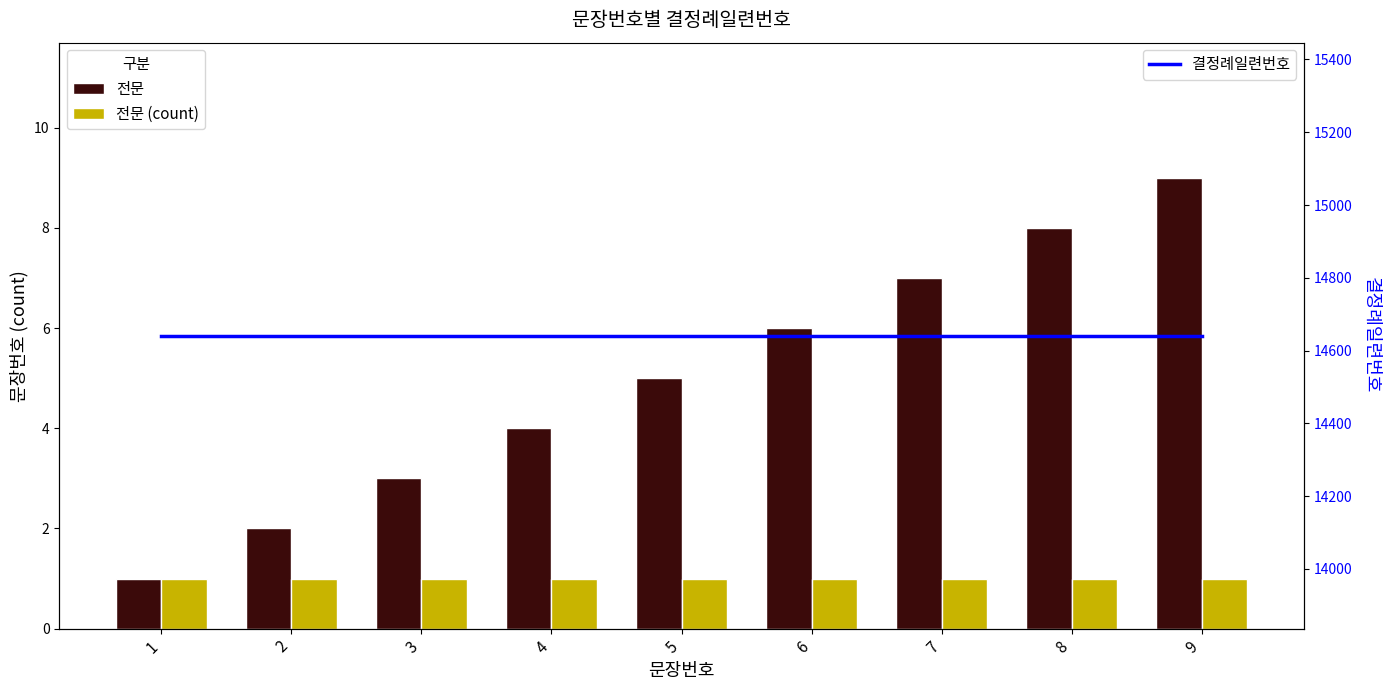

Reading left to right, extract all data points from this chart.

전문: 1	2	3	4	5	6	7	8	9
전문 (count): 1	1	1	1	1	1	1	1	1
결정례일련번호: 14641	14641	14641	14641	14641	14641	14641	14641	14641